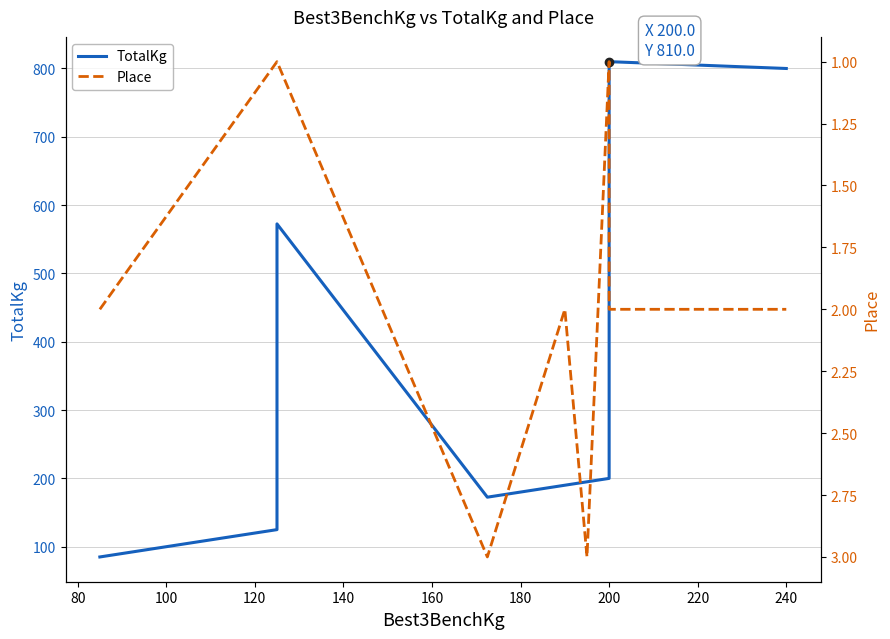

True or false: Place has more than 1 points higher than both neighbors.

True